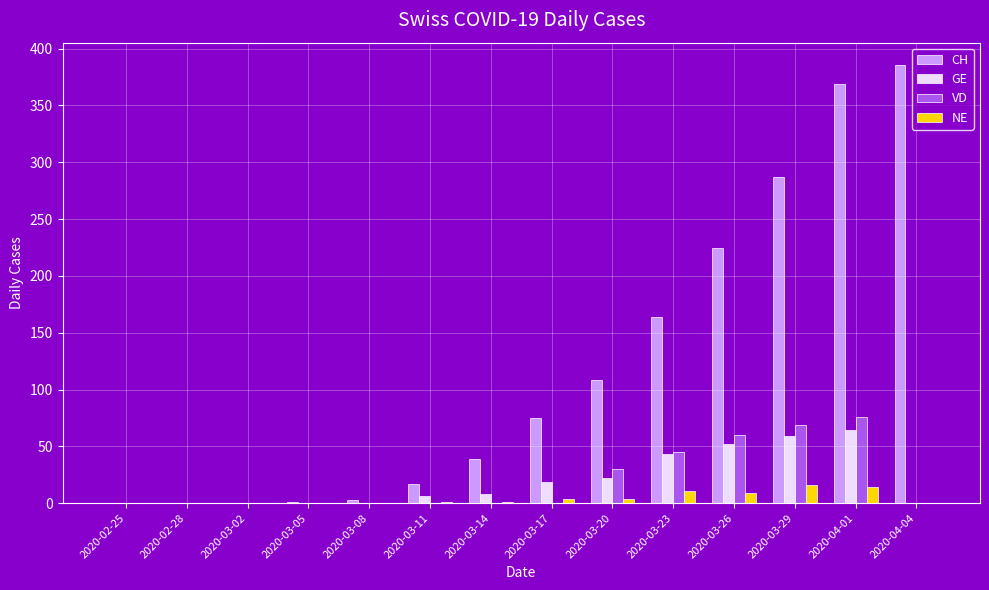

How many groups of bars are there?

14